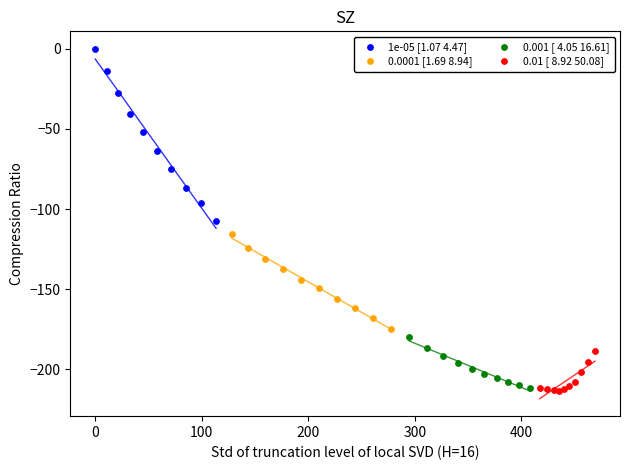

Which series contains the lowest Y value?

0.01 [ 8.92 50.08]